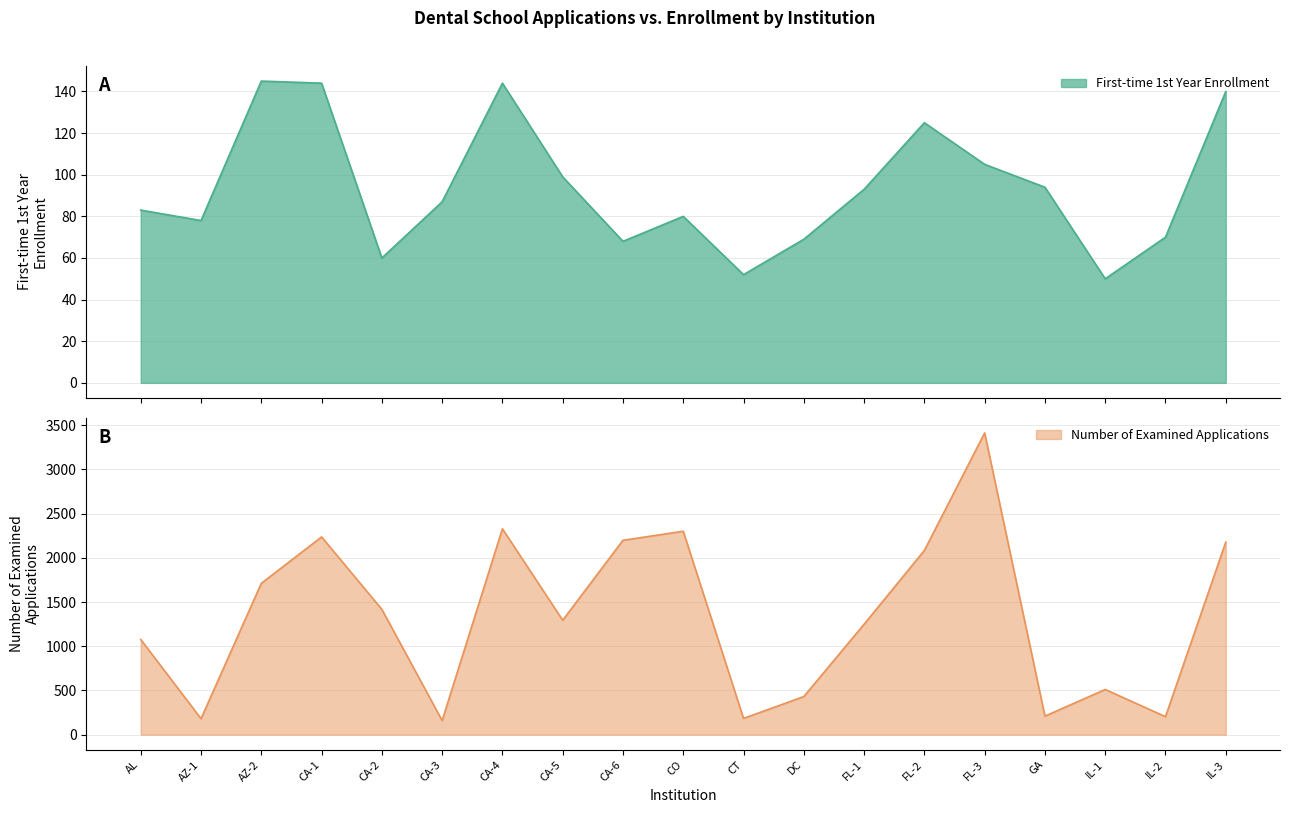

List the labels in order of First-time 1st Year Enrollment value, largest first.

AZ-2, CA-1, CA-4, IL-3, FL-2, FL-3, CA-5, GA, FL-1, CA-3, AL, CO, AZ-1, IL-2, DC, CA-6, CA-2, CT, IL-1